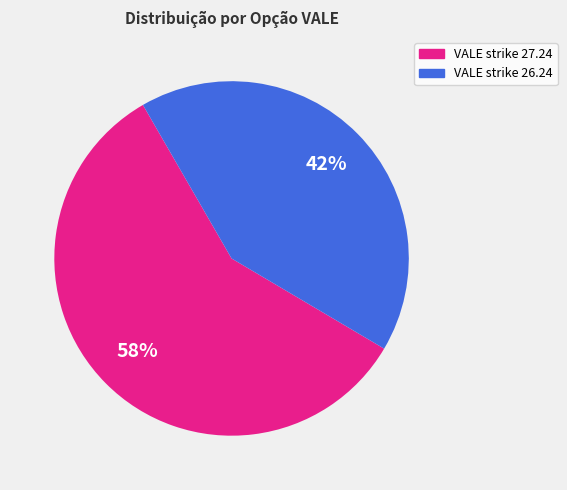

To the nearest percent, what is the difference between the largest and smallest slice percentages?

16%